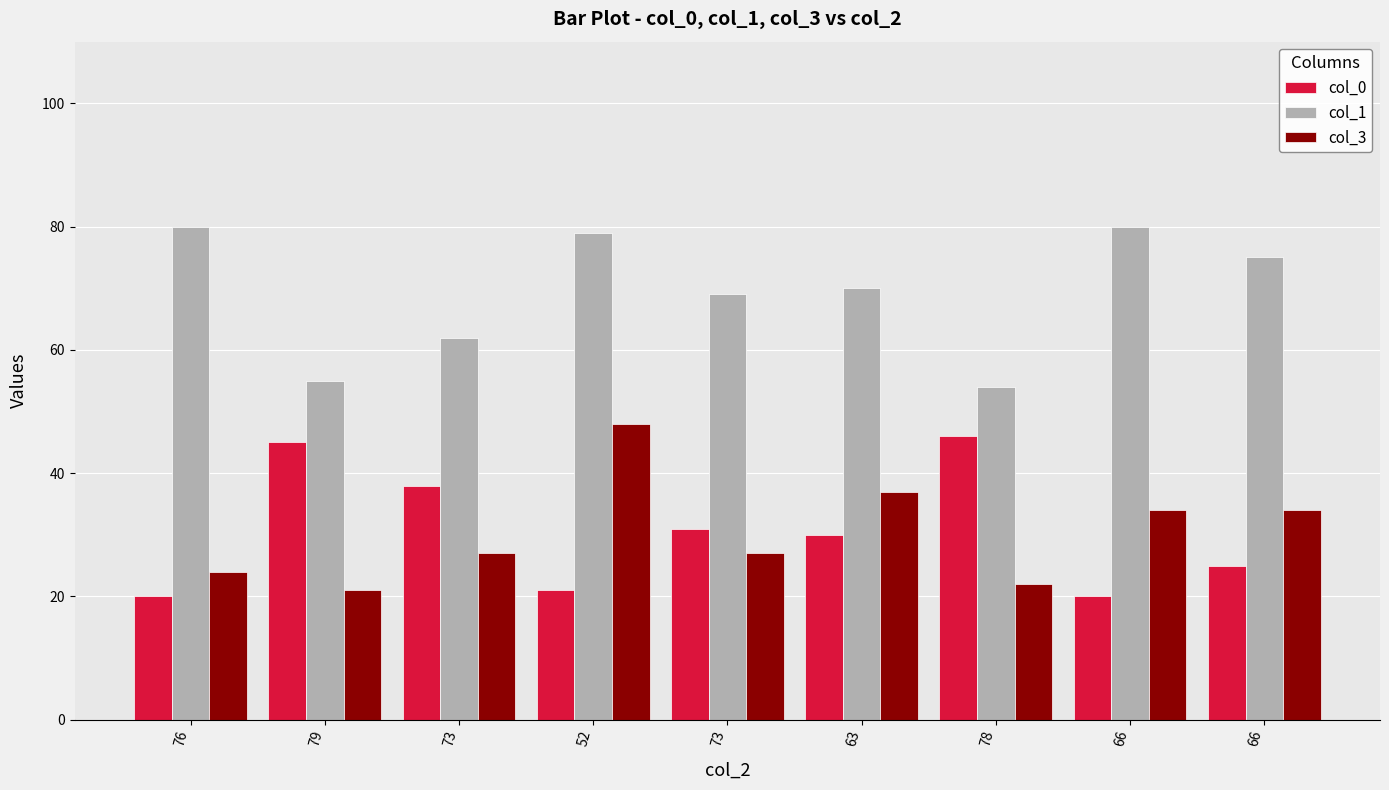

Count the number of categories in the chart.

9